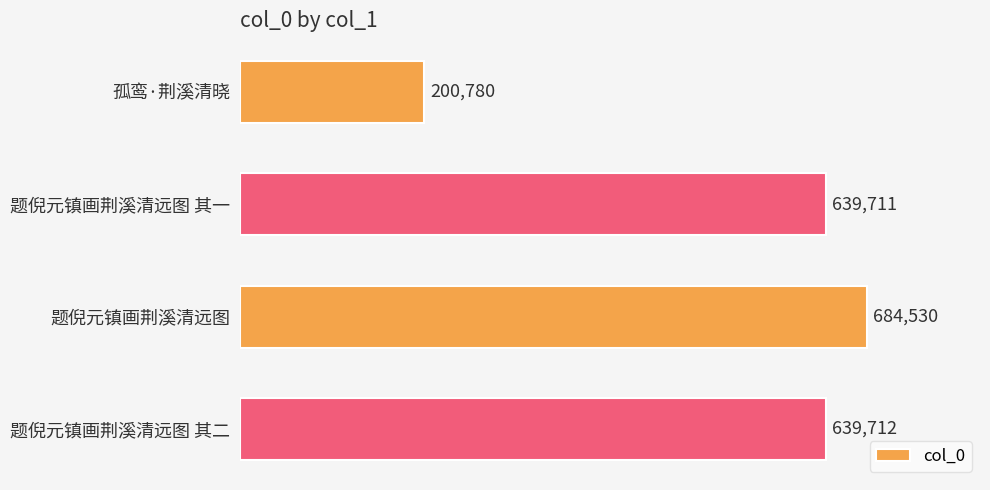

The chart shows a value of 639711 at 题倪元镇画荆溪清远图 其一. True or false?

True